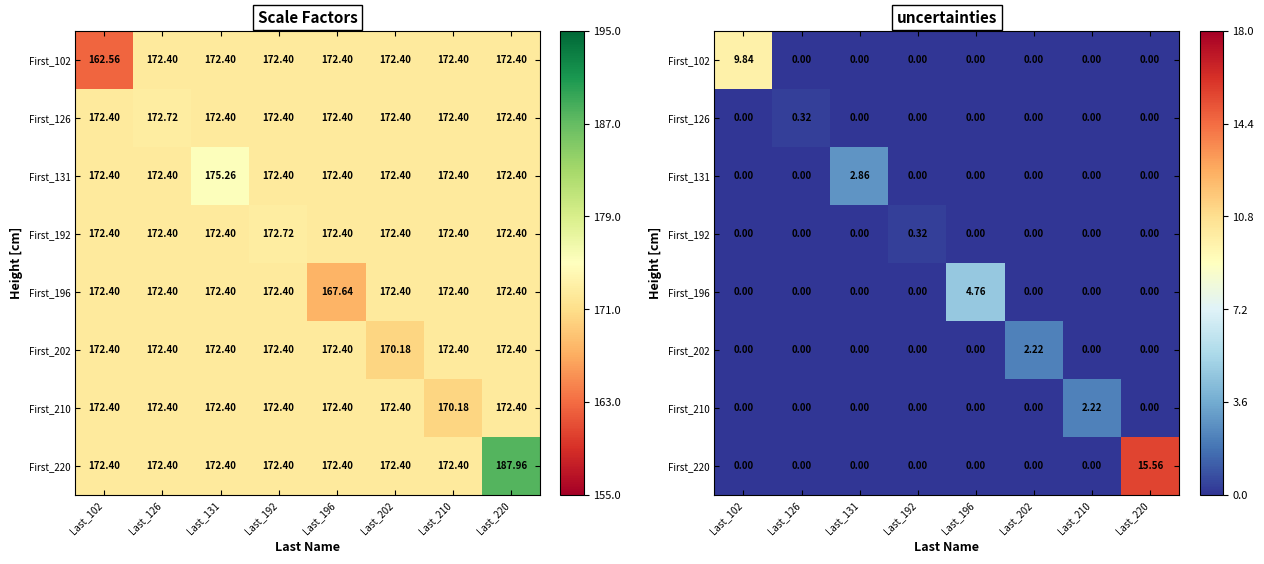

Is the value of First_210 at Last_131 greater than the value of First_196 at Last_102?

No